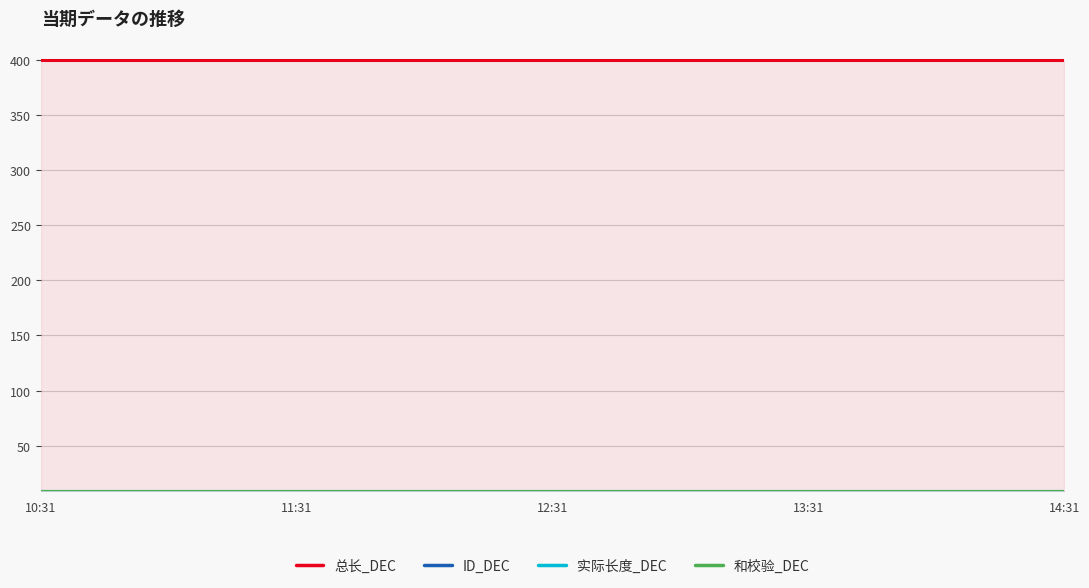

What is the label of the 5th point from the right?

10:31